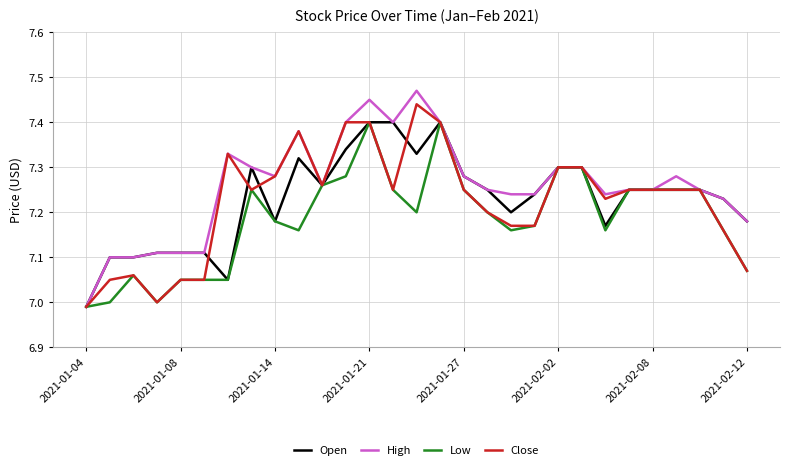

Which series has the largest range (max minus min)?

High